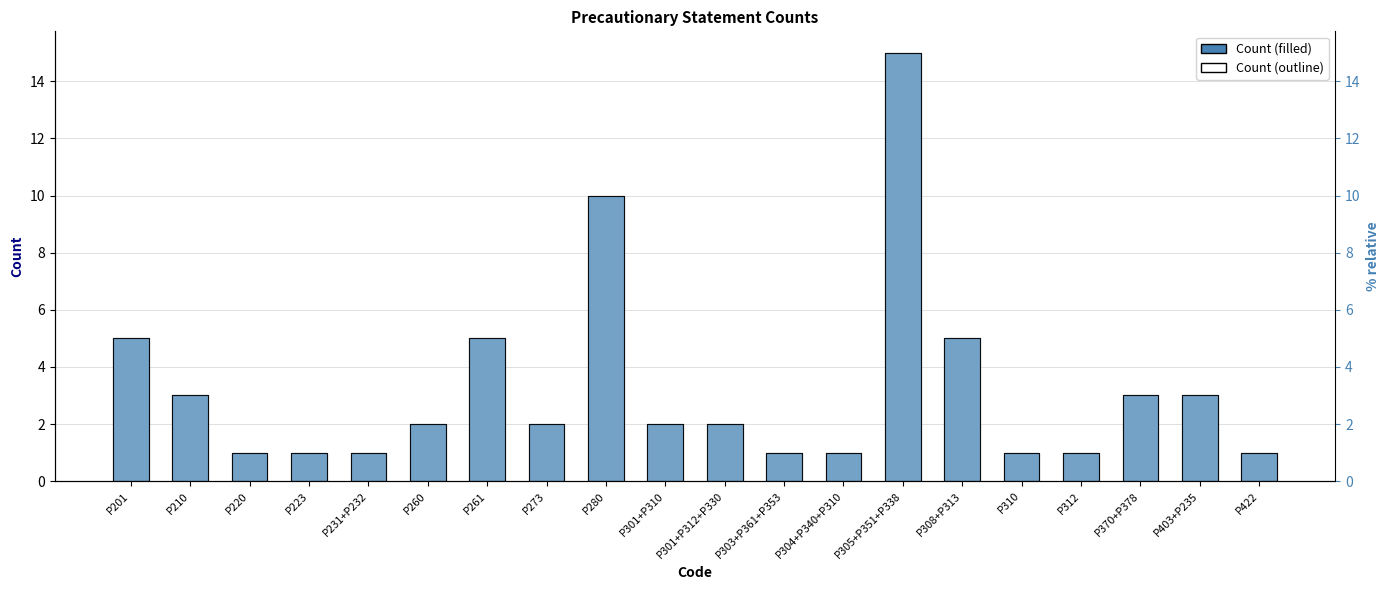

Reading right to left, what are all the values shown in this chart?

Count: 1	3	3	1	1	5	15	1	1	2	2	10	2	5	2	1	1	1	3	5
Count (filled): 1	3	3	1	1	5	15	1	1	2	2	10	2	5	2	1	1	1	3	5